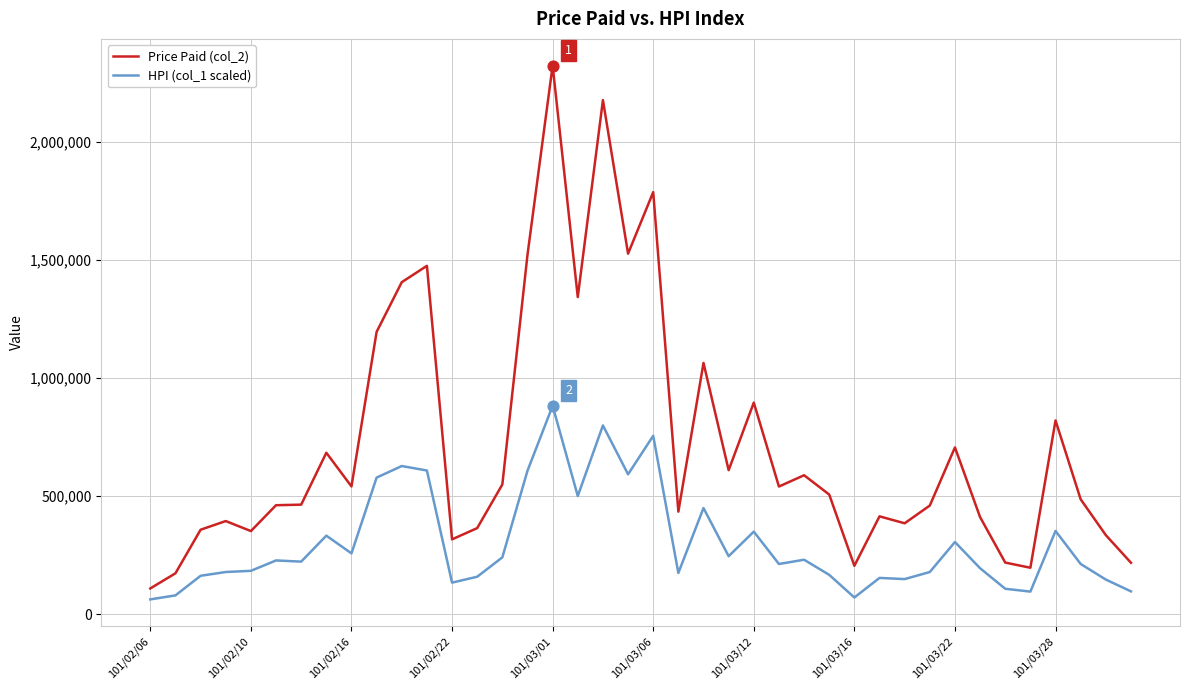

Which series has the largest range (max minus min)?

Price Paid (col_2)